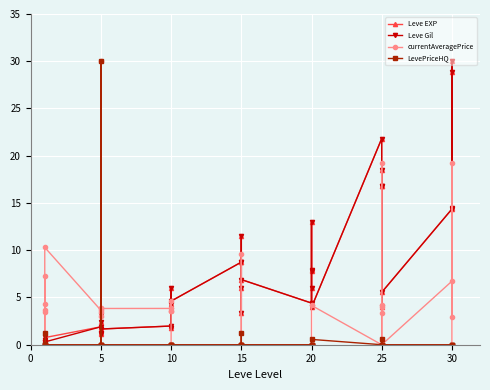

What is the difference between the maximum and minimum values in the Leve Gil series?

29.8